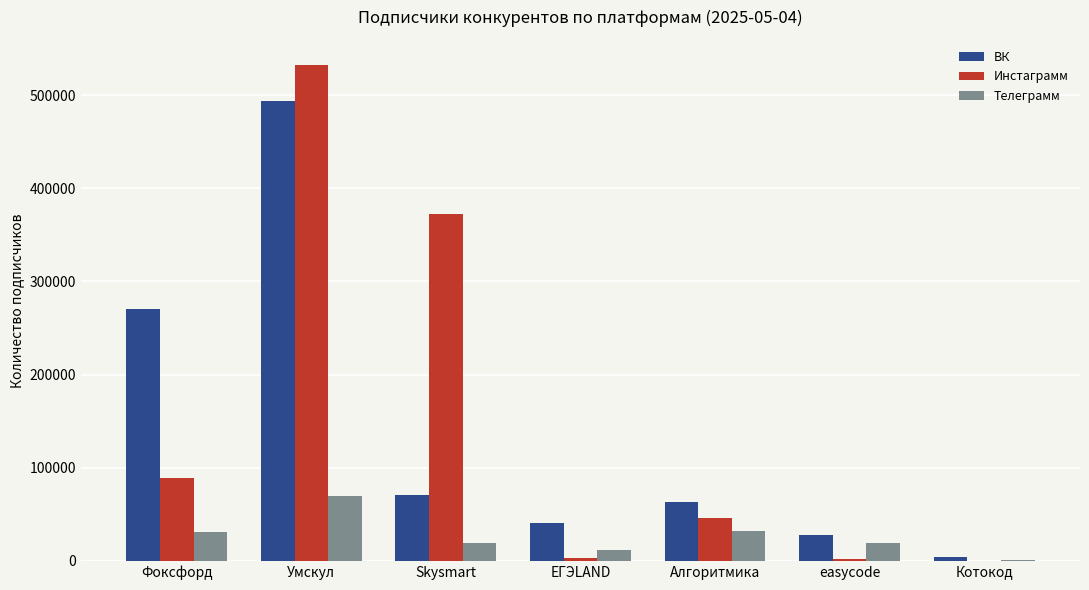

What is the maximum value for Инстаграмм?

532995